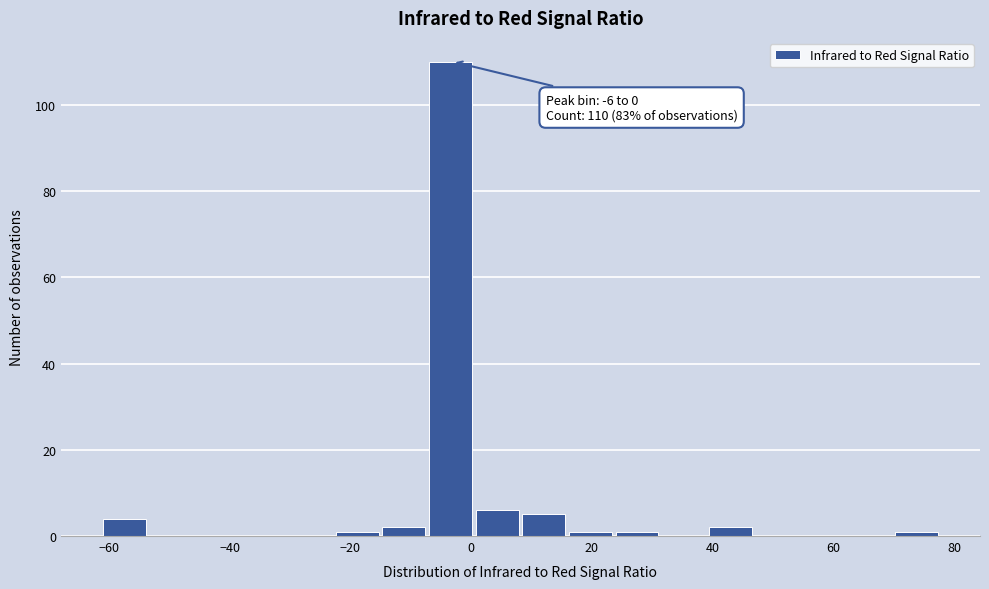

Around what value on the x-axis is the tallest bar? Give the approximate position of its centre, as read against the axis.

-4